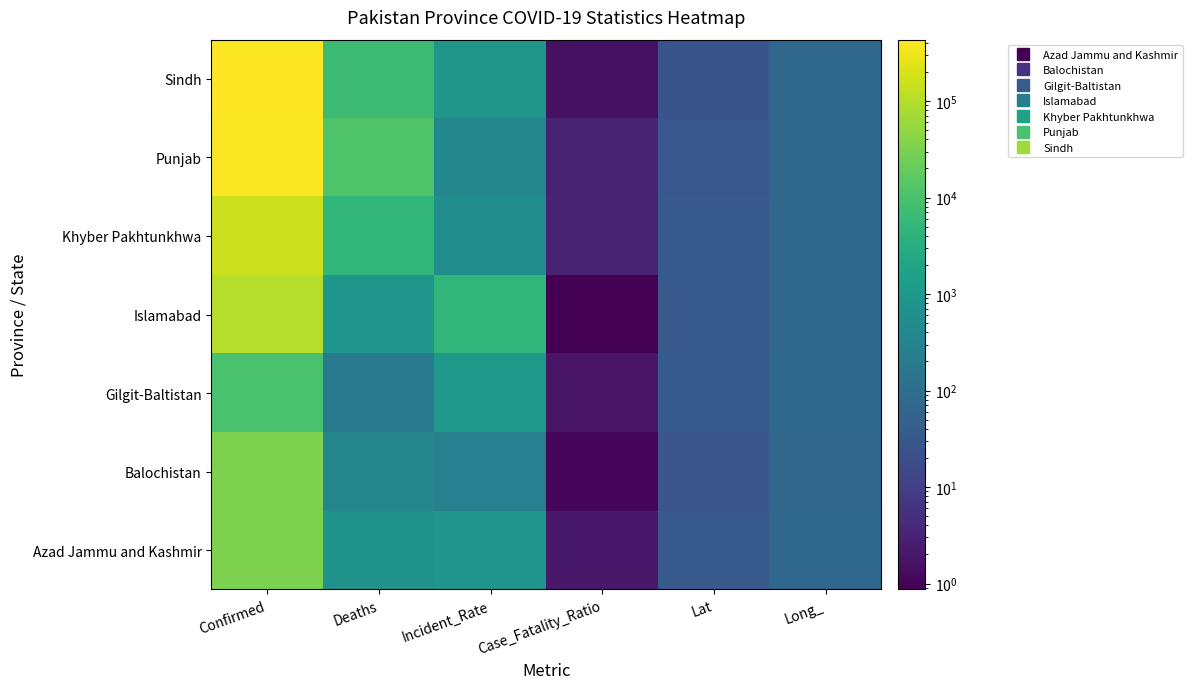

Between Confirmed and Deaths, which series saw the biggest shift?

Sindh